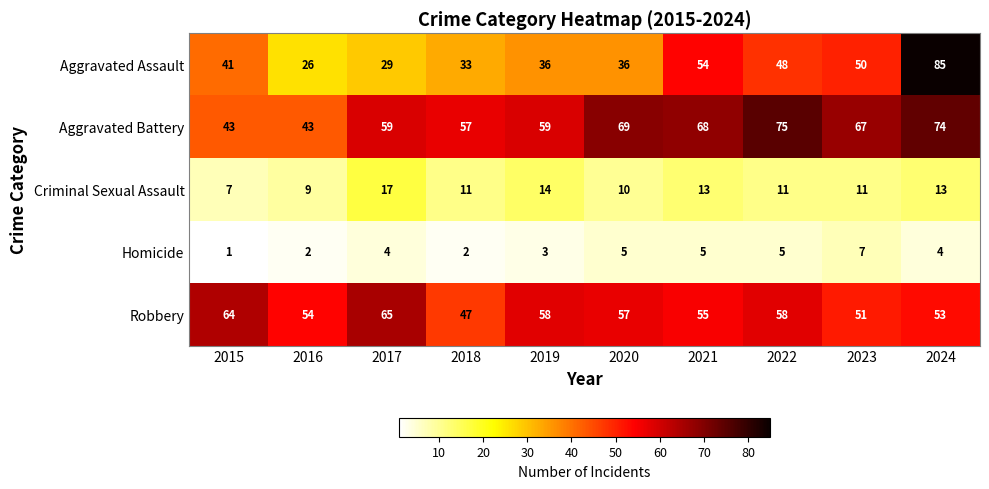

At which category is the sum across all series the highest?

2024